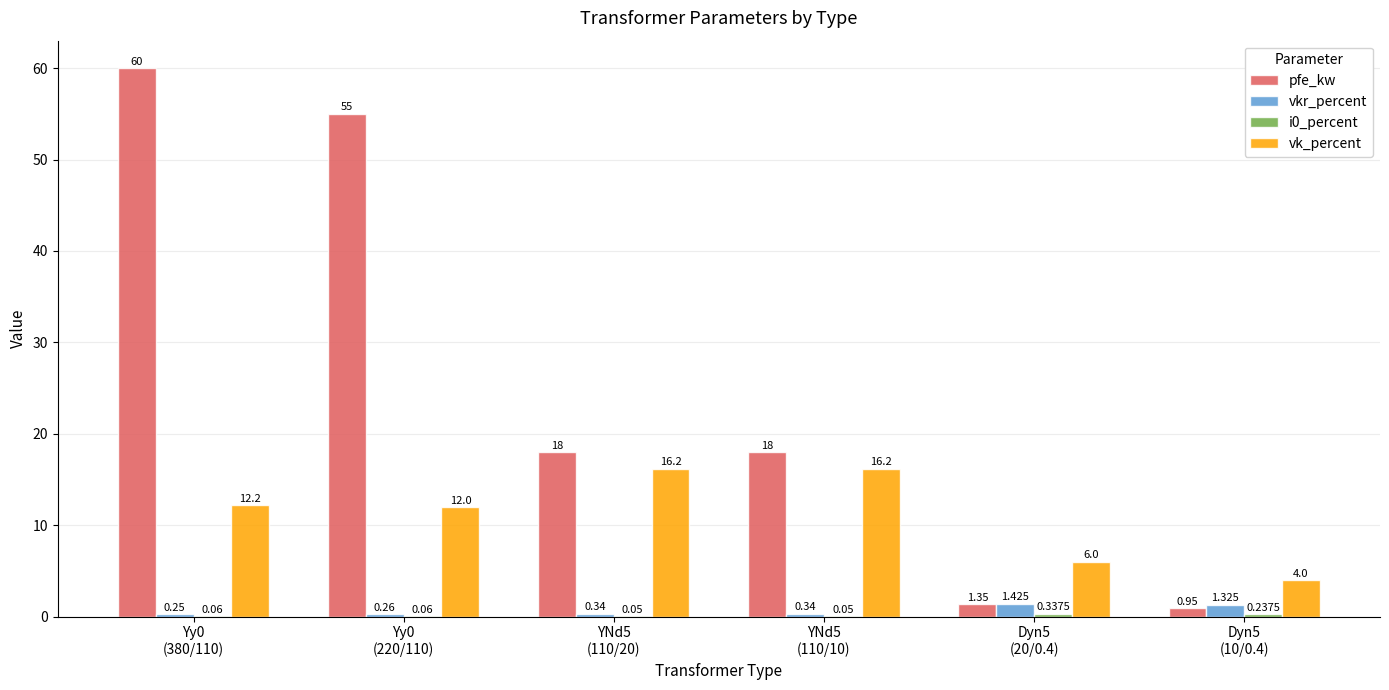

Count the number of categories in the chart.

6